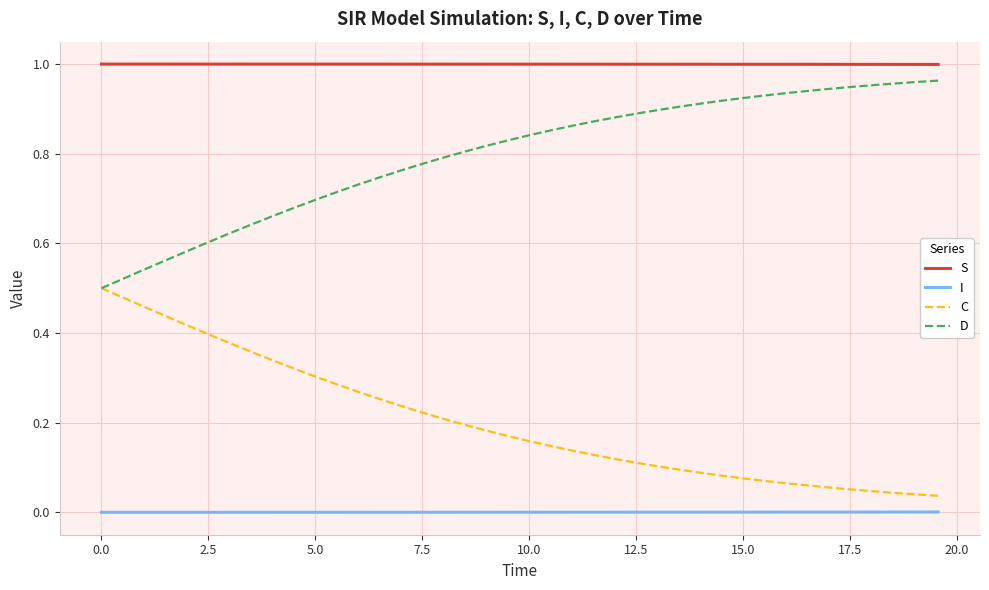

List the series in order of their overall mean, lowest first.

I, C, D, S